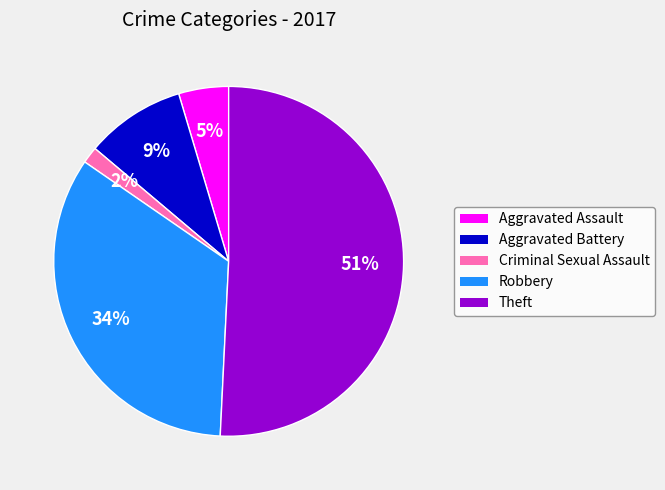

Which category has the biggest portion of the pie?

Theft